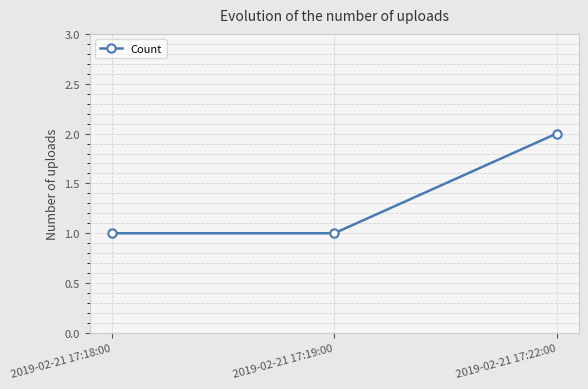

Reading left to right, transcribe all the data shown in this chart.

1	1	2